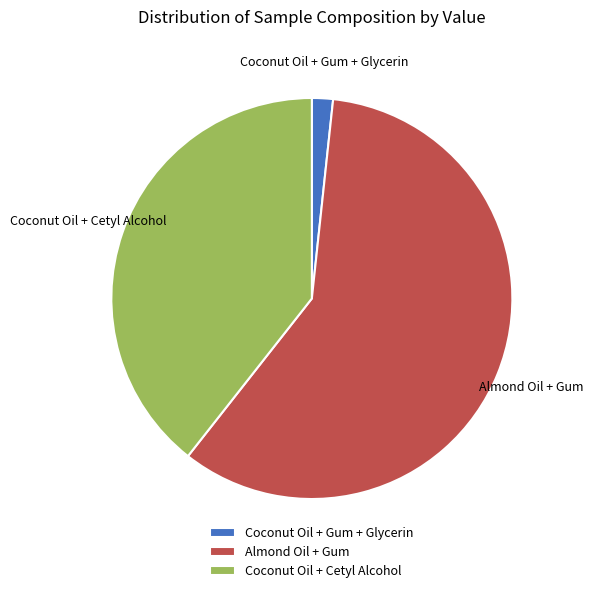

What is the smallest slice in the pie chart?

Coconut Oil + Gum + Glycerin